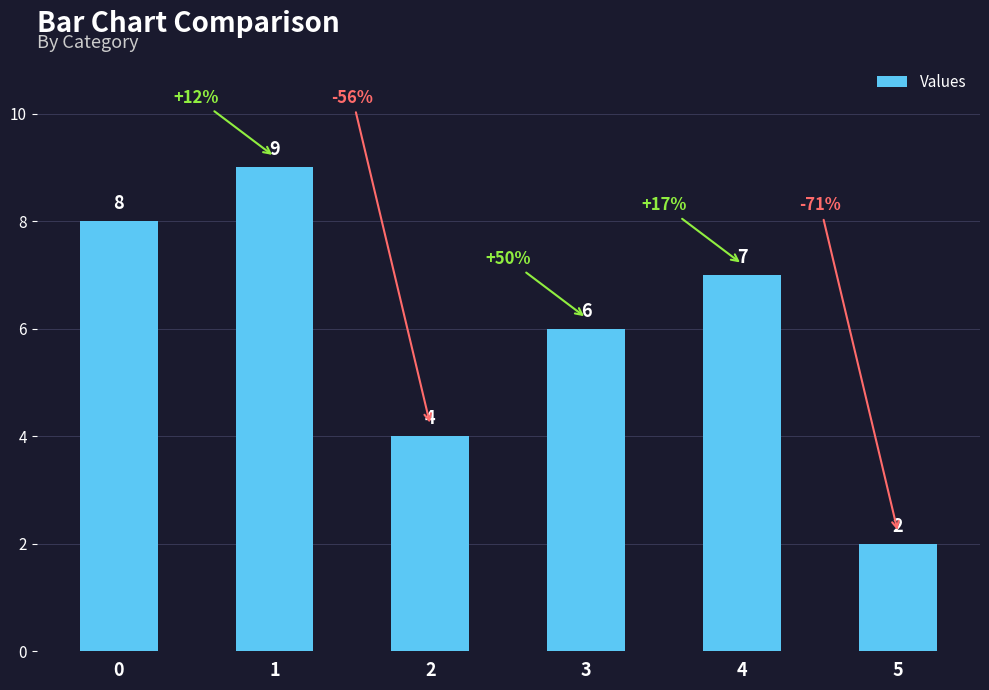

Which label corresponds to the smallest value in the chart?

5